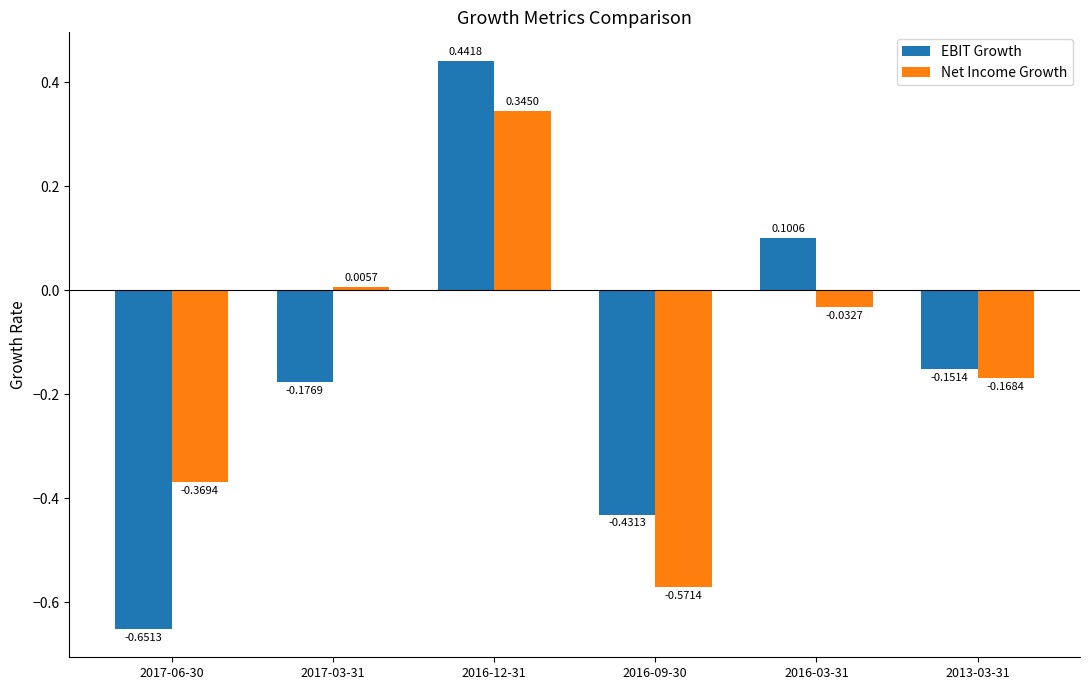

At which category is the sum across all series the highest?

2016-12-31